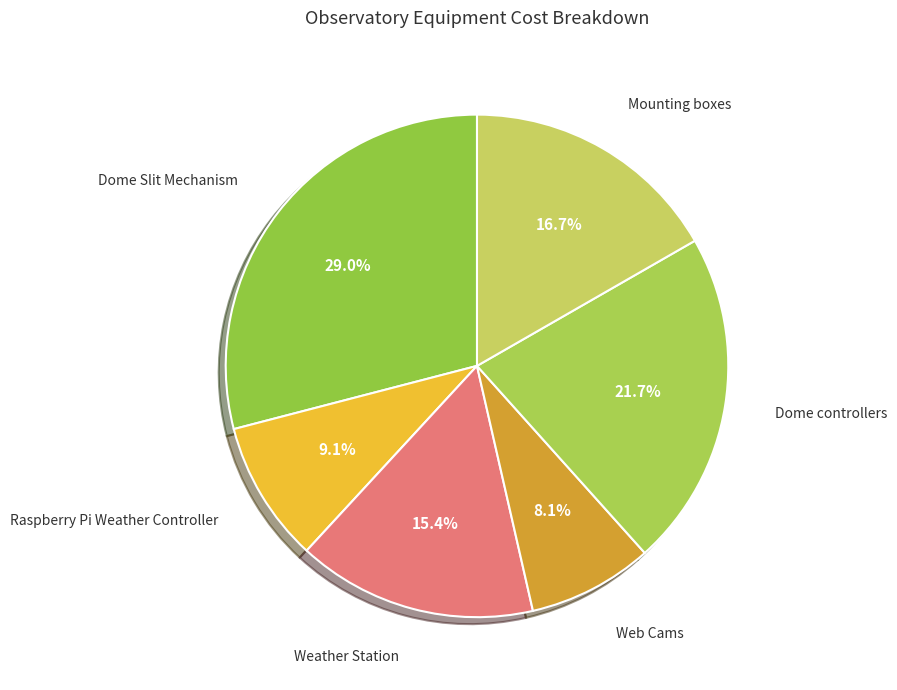

Which category has the biggest portion of the pie?

Dome Slit Mechanism